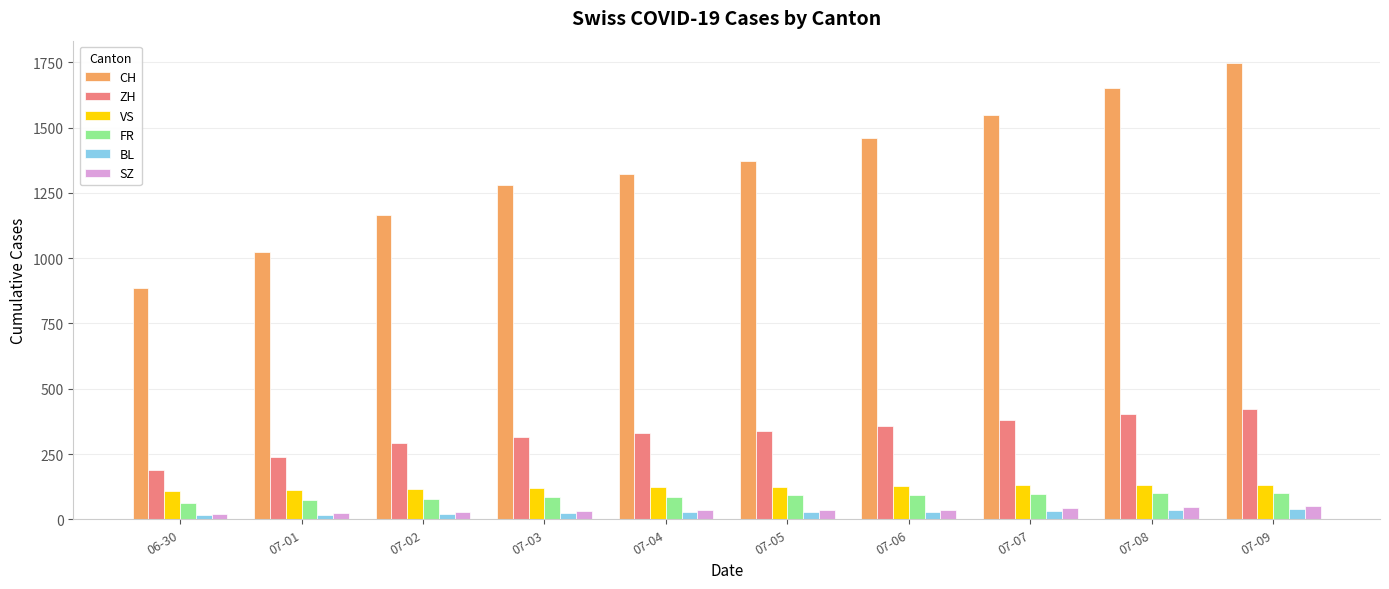

What is the label of the 9th bar from the right?

07-01